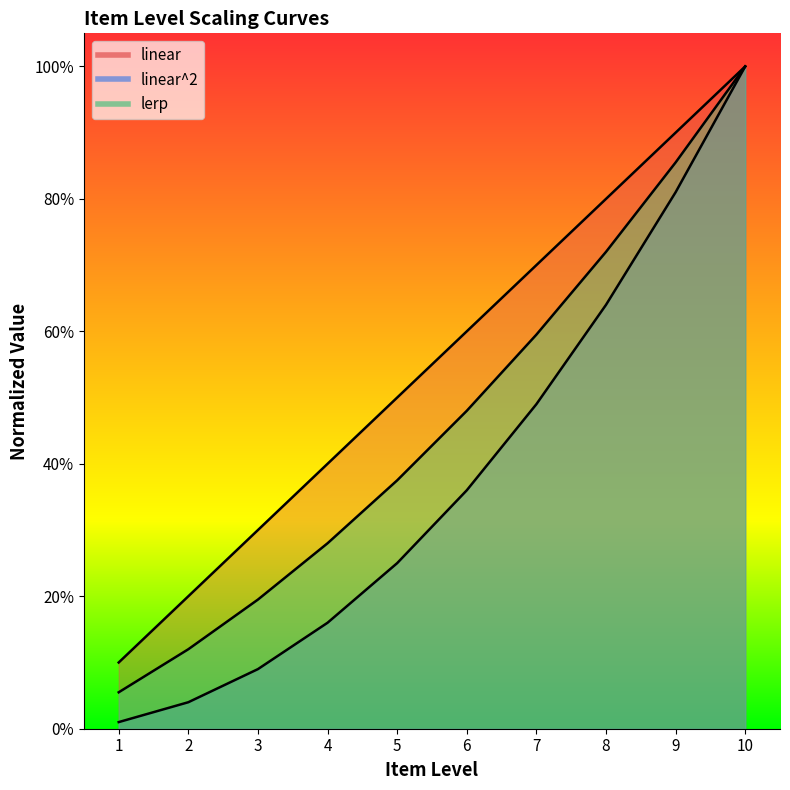

What is the difference between the maximum and minimum values in the linear series?

0.9